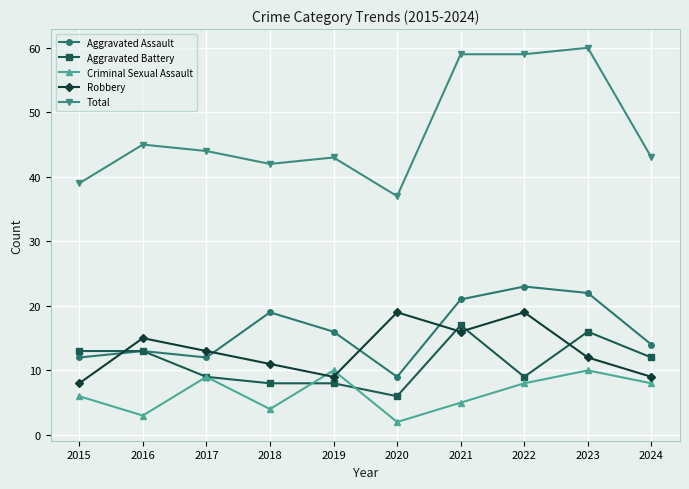

What is the greatest value displayed?

60